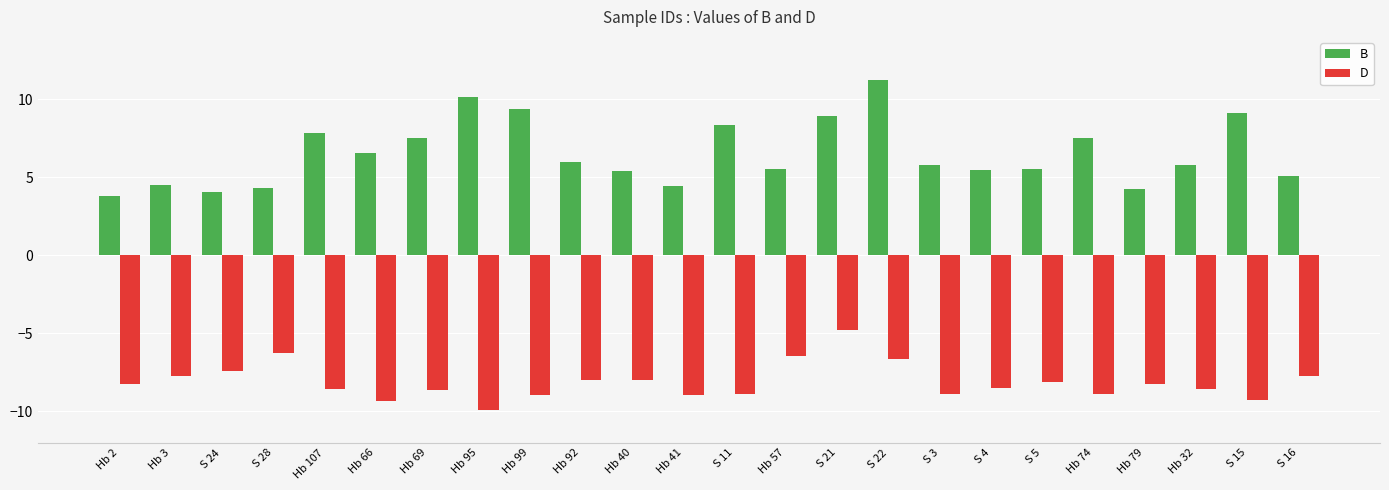

What is the difference between the maximum and minimum values in the D series?

5.1